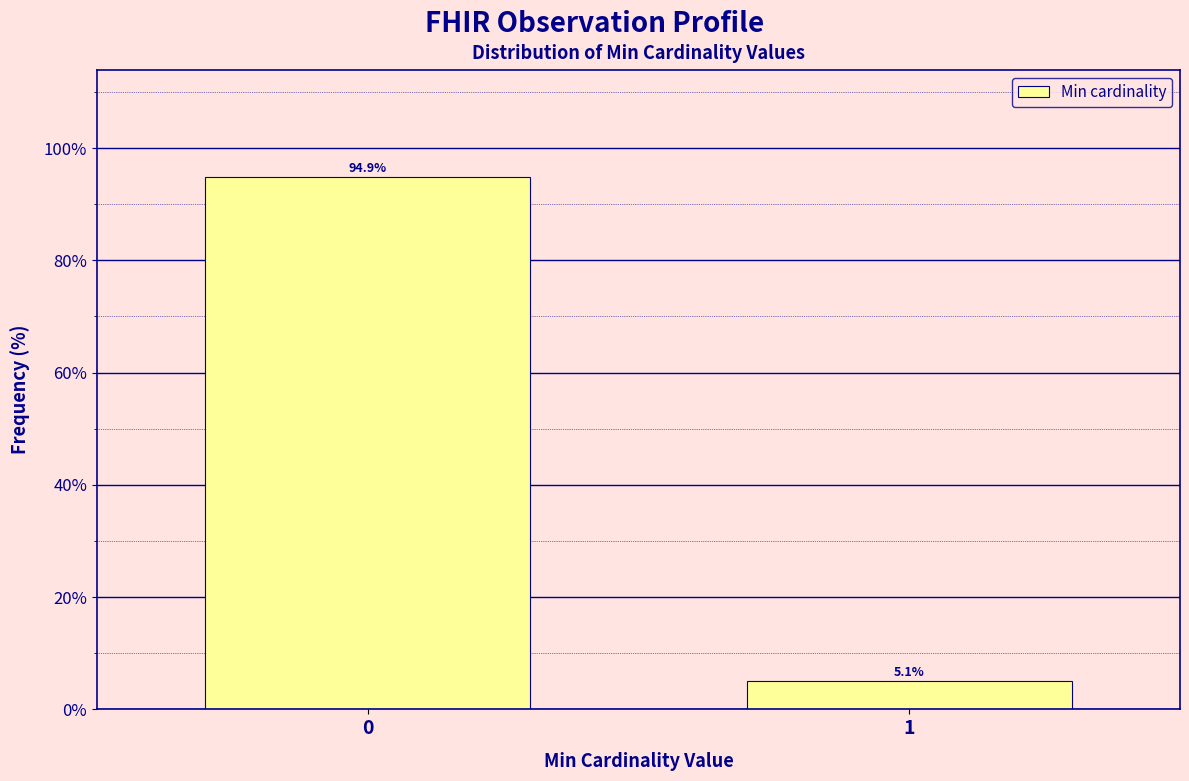

Reading left to right, transcribe all the data shown in this chart.

94.9	5.1